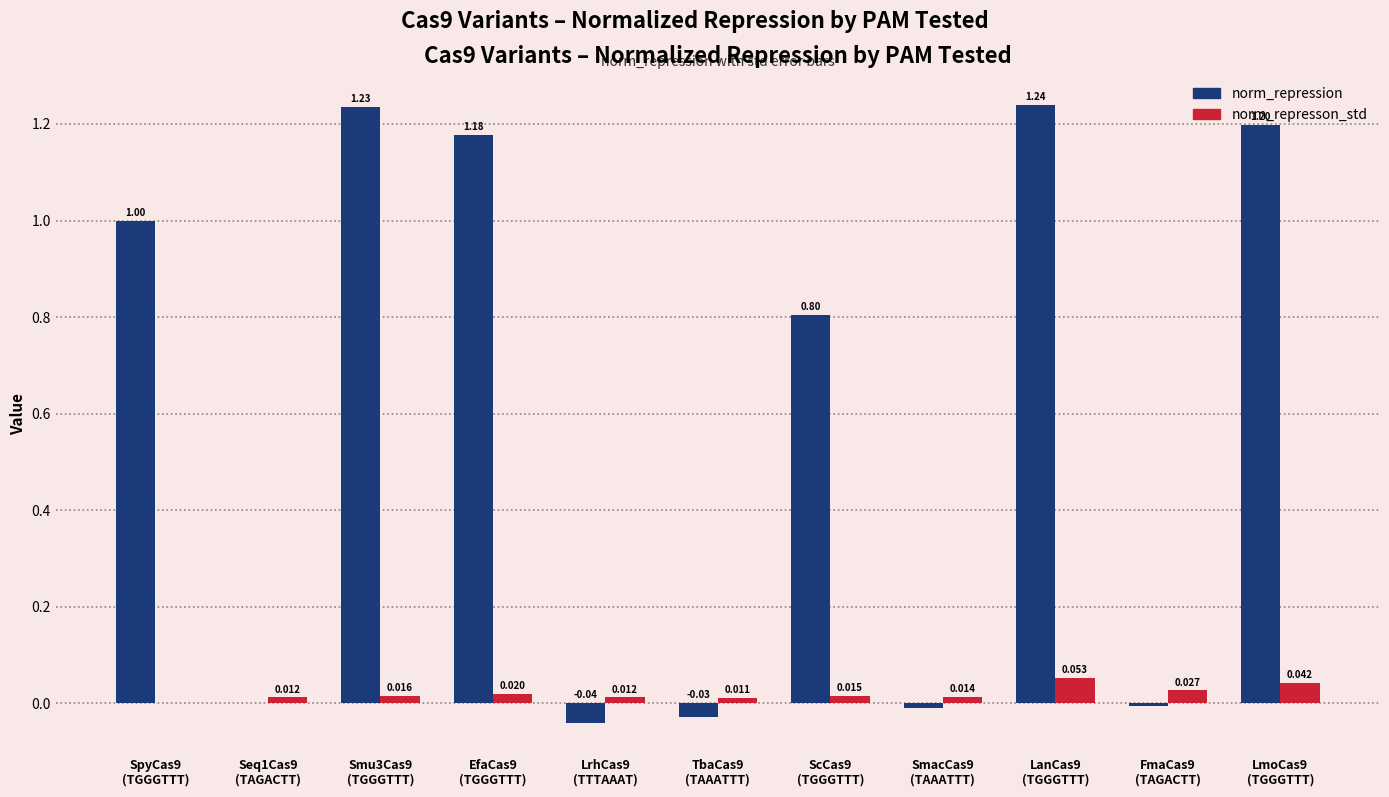

True or false: norm_repression has a value of 1.6 at EfaCas9
(TGGGTTT).

False